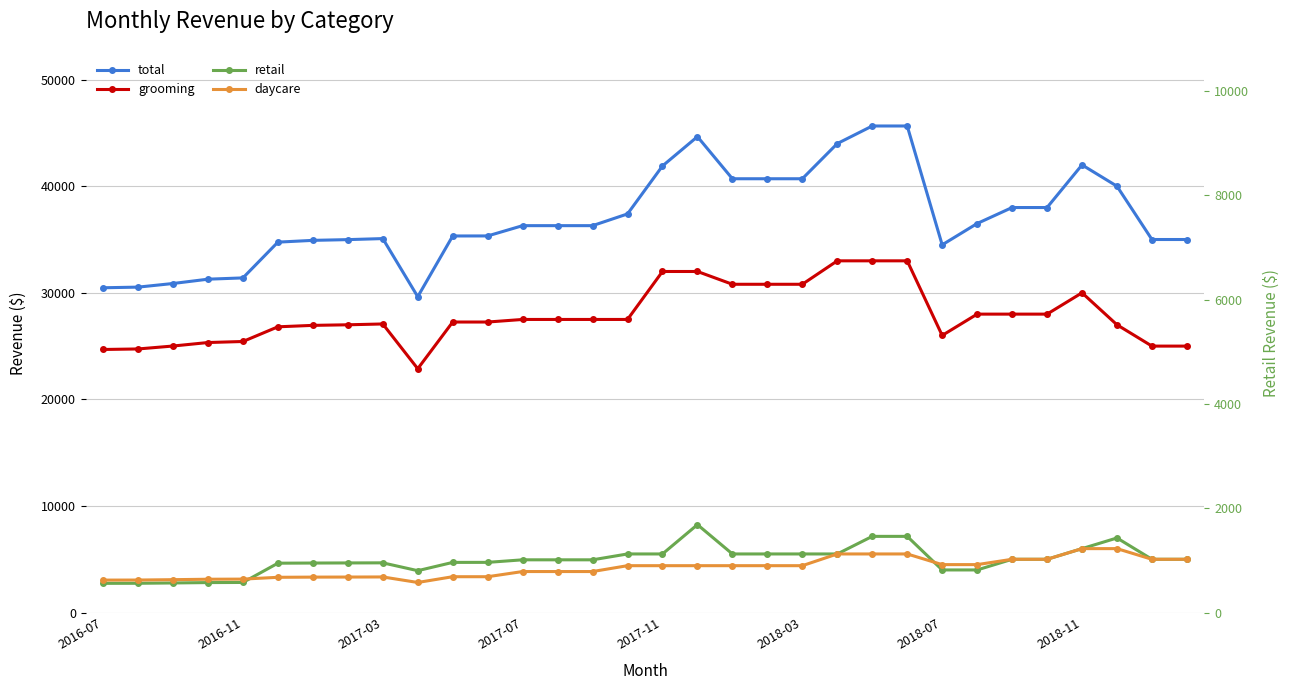

How many lines are shown in the chart?

5